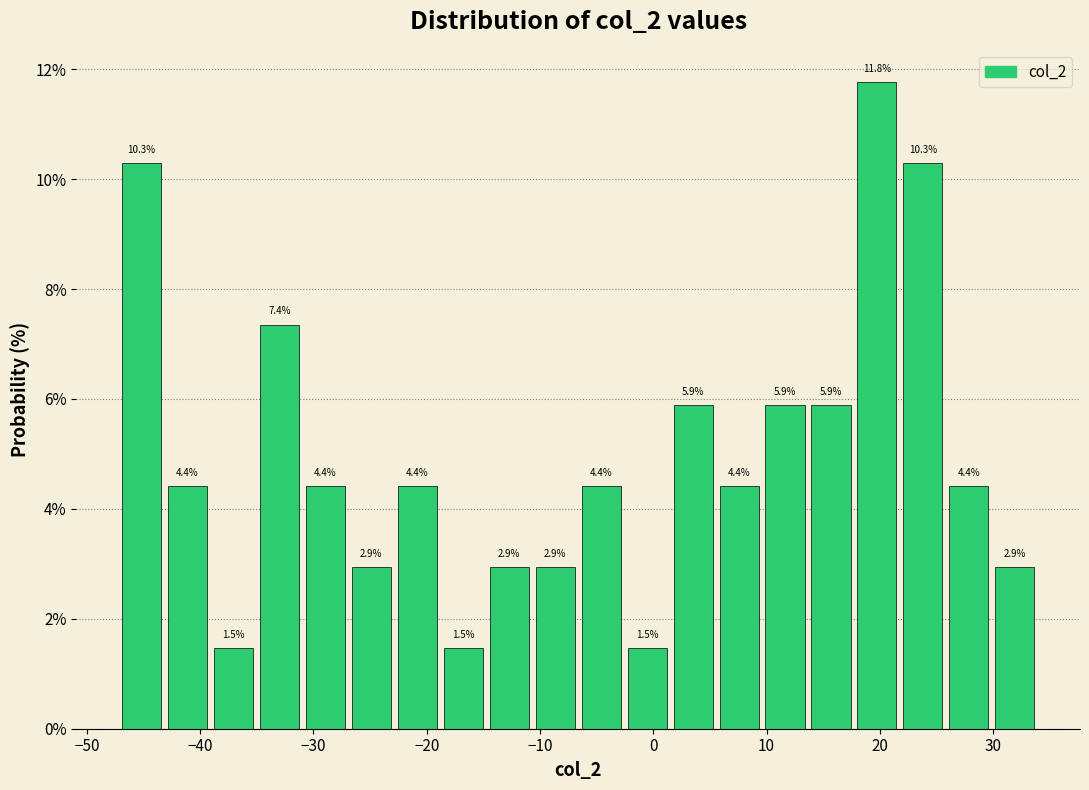

Reading left to right, list every bar in this chart as the range it spans on the x-axis followed by its height. The bar edges are not printed on the chart, so give them approximately, as read against the axis.

-47 to -43: 10.3
-43 to -39: 4.4
-39 to -35: 1.5
-35 to -31: 7.4
-31 to -27: 4.4
-27 to -23: 2.9
-23 to -18: 4.4
-18 to -14: 1.5
-14 to -10: 2.9
-10 to -6: 2.9
-6 to -2: 4.4
-2 to 2: 1.5
2 to 6: 5.9
6 to 10: 4.4
10 to 14: 5.9
14 to 18: 5.9
18 to 22: 11.8
22 to 26: 10.3
26 to 30: 4.4
30 to 34: 2.9